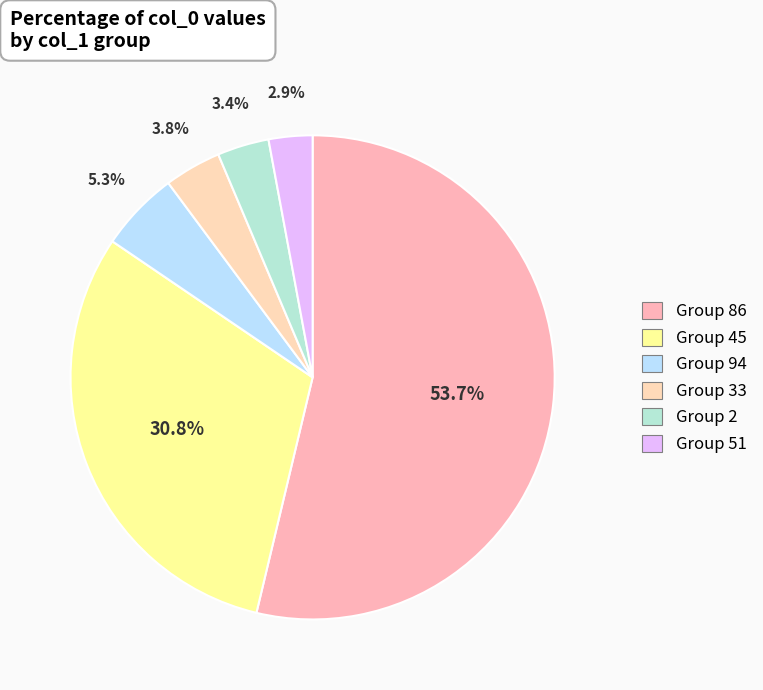

Count the number of slices in the pie.

6